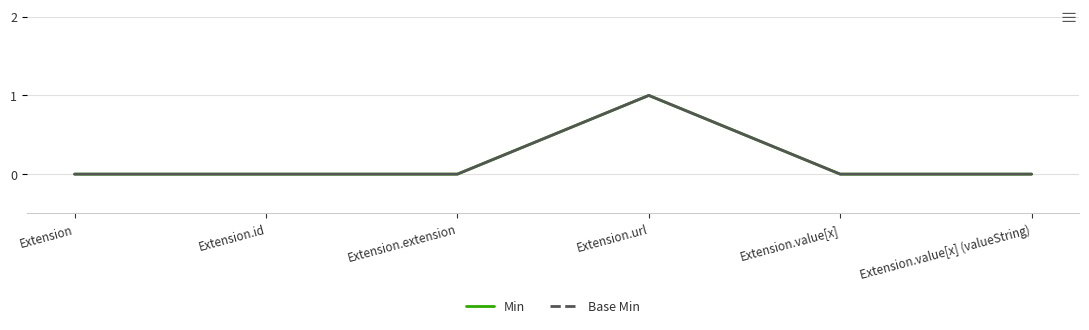

True or false: Base Min and Min cross at least once.

False